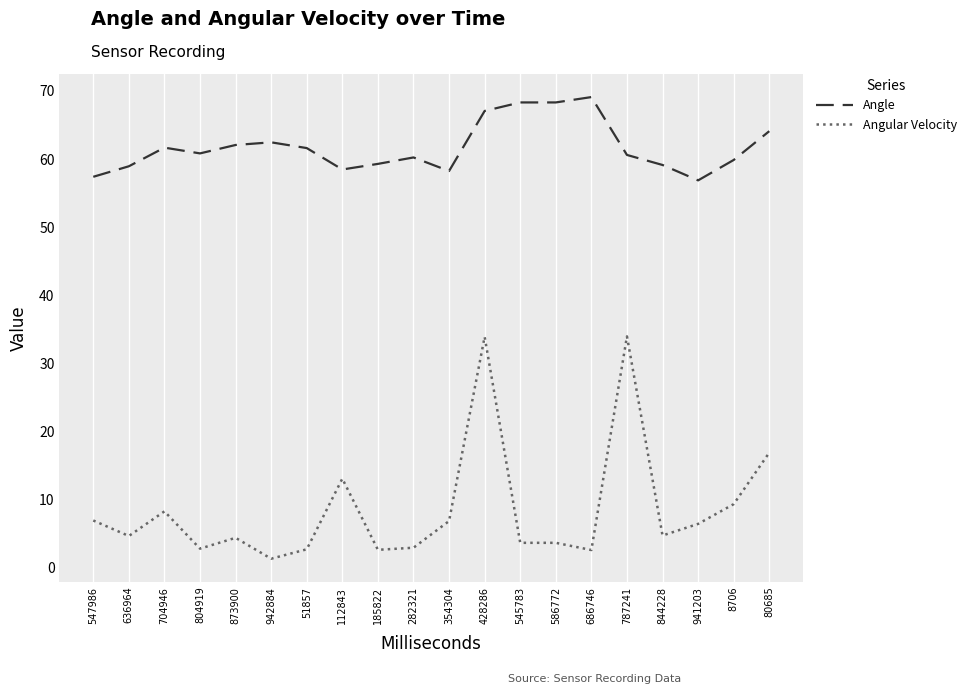

True or false: Angular Velocity and Angle cross at least once.

False